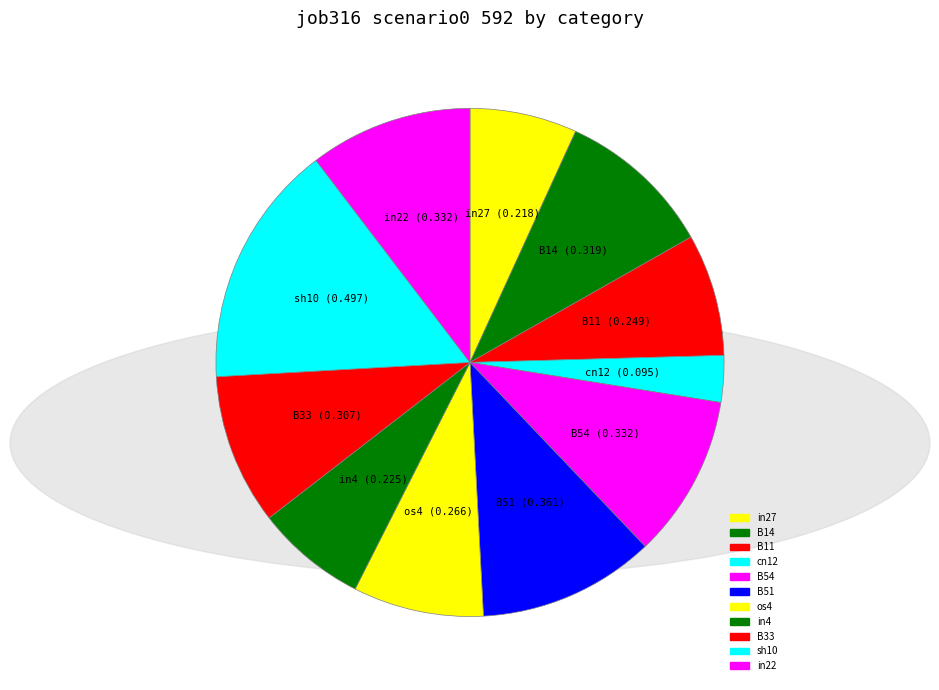

Do B54 and os4 together represent more than half of the pie?

No